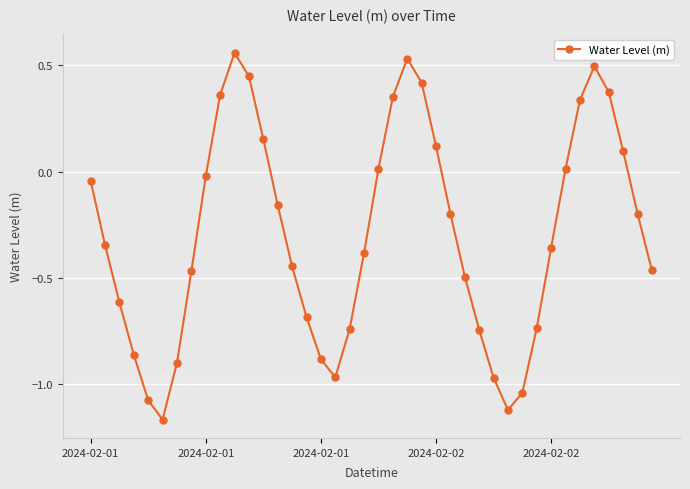

What is the sum of all values?

-11.8